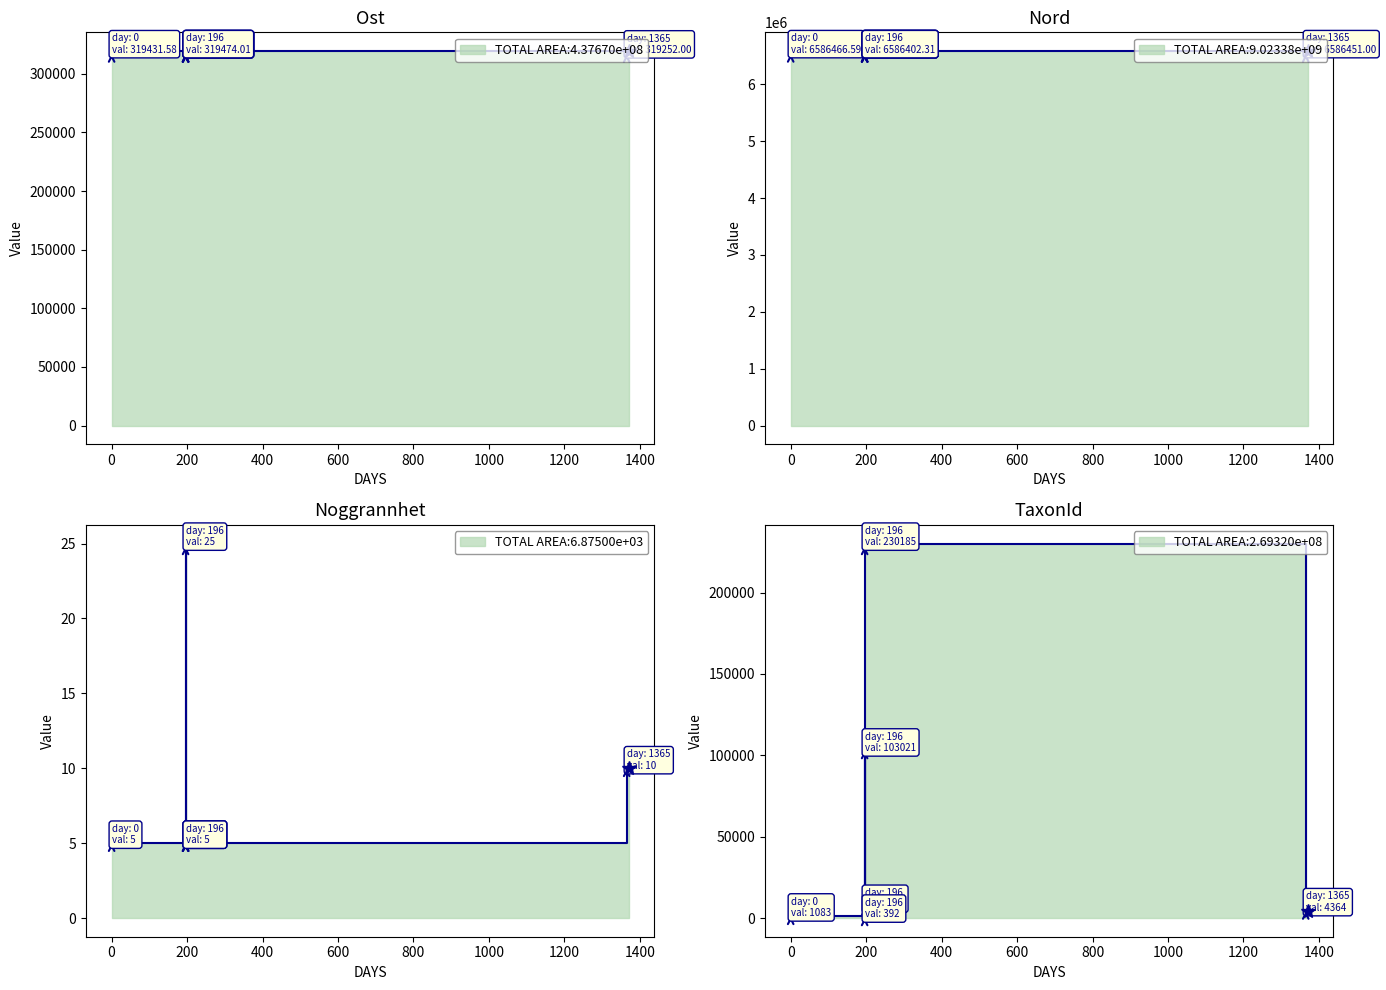

True or false: Ost has a value of 197634.8 at 2021-06-08.

False